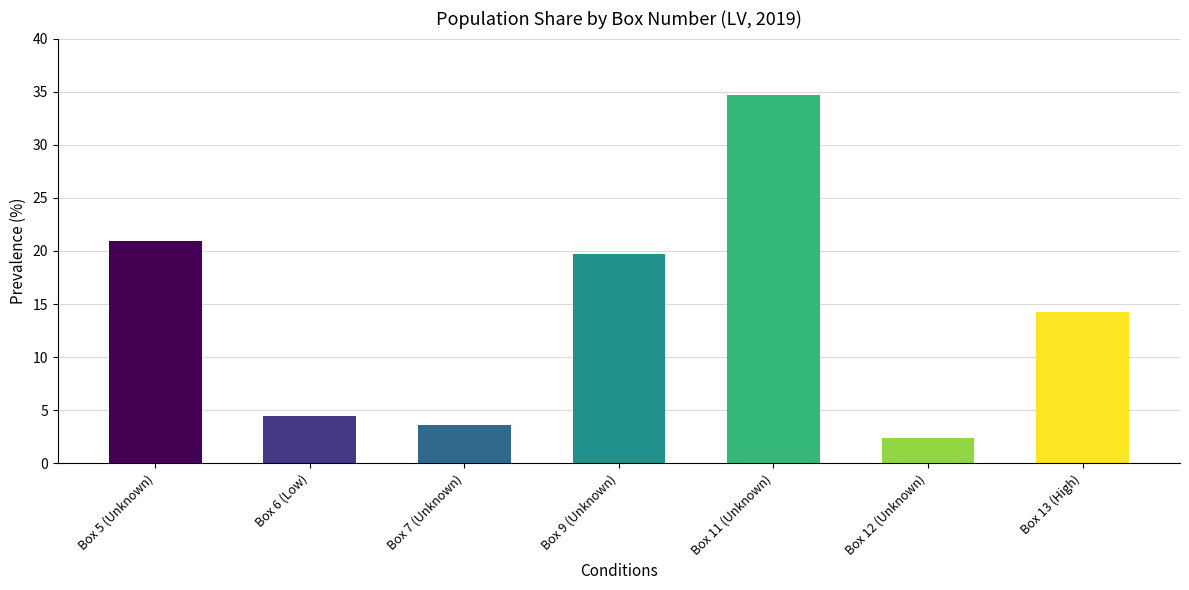

Approximately how many times larger is the value at Box 9 (Unknown) compared to Box 11 (Unknown)?

0.6